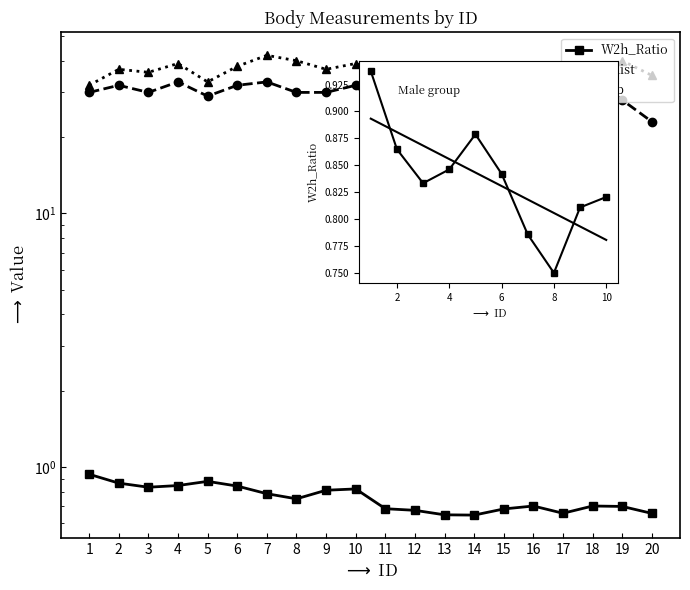

What is the value of the W2h_Ratio point at the 6th from the left?

0.8